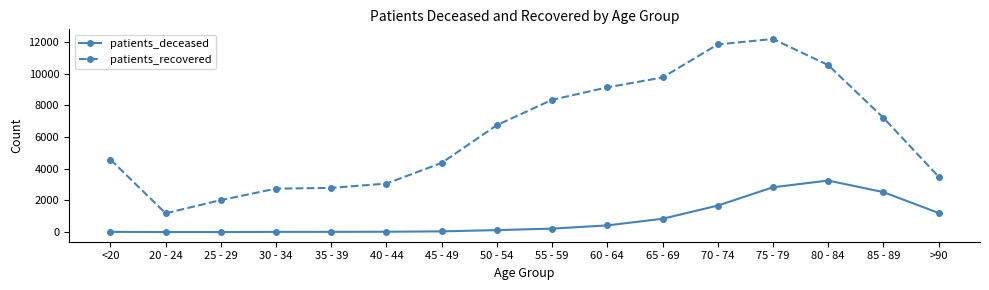

Does the chart have visible grid lines?

No